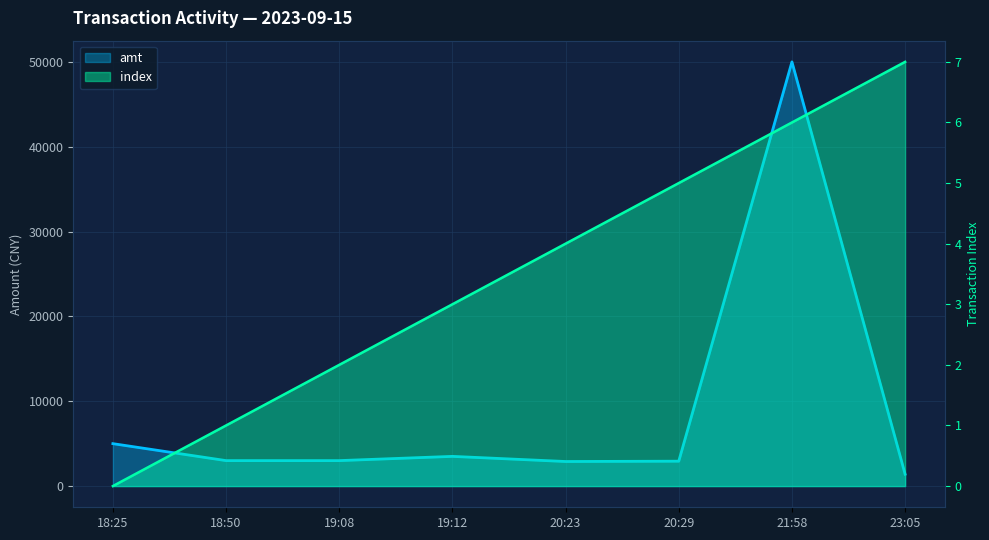

Is the value of index at 19:08 greater than the value of amt at 23:05?

No